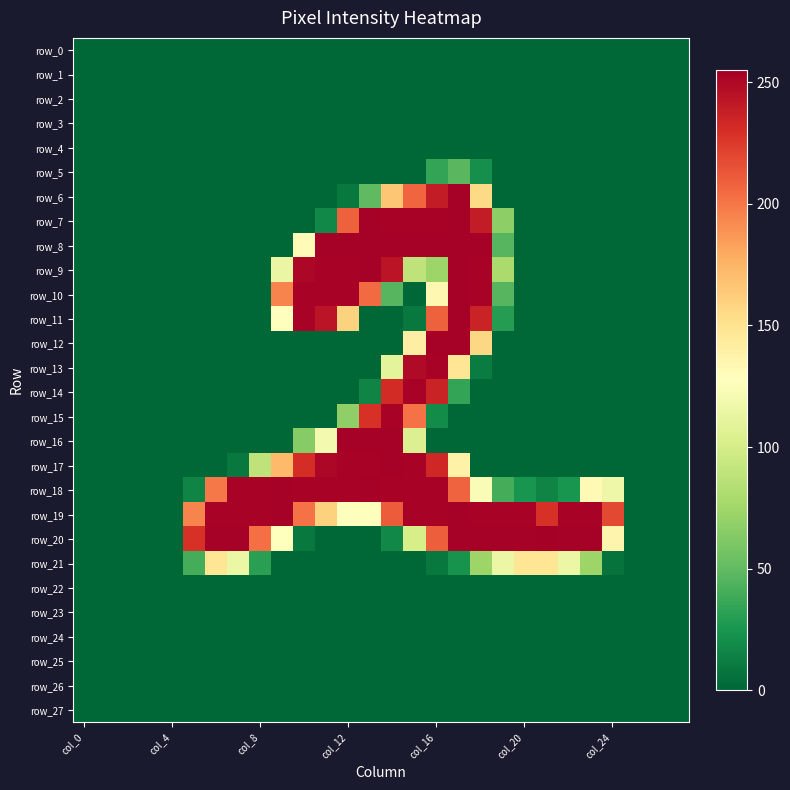

Which category has the highest value in the row_14 series?

15